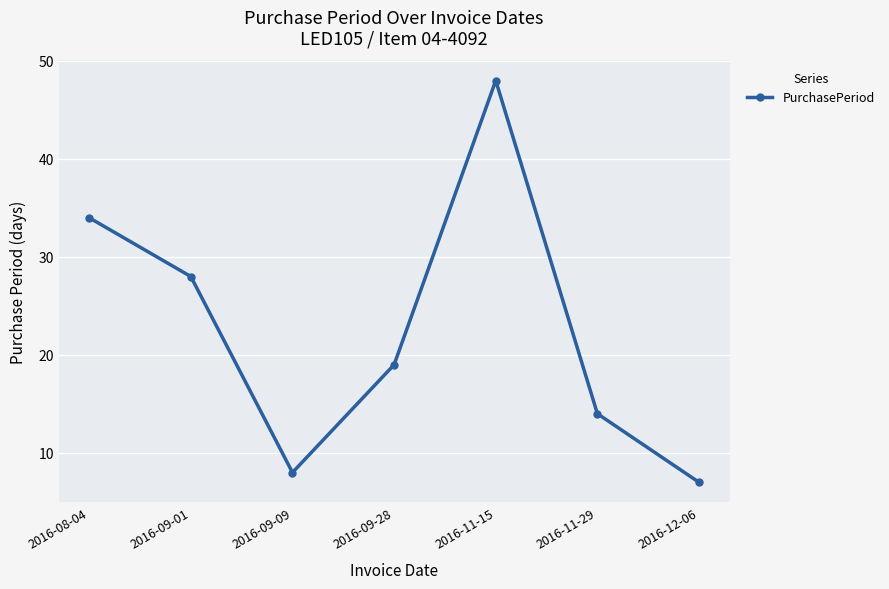

True or false: the data shows 7 at 2016-09-01.

False